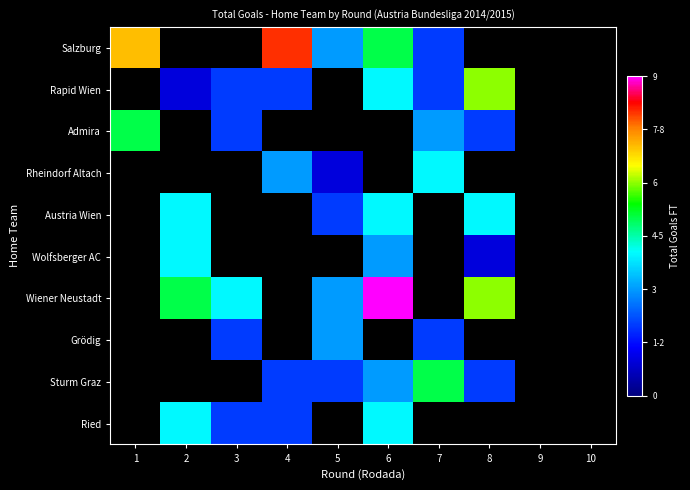

What is the greatest value displayed?

9.0